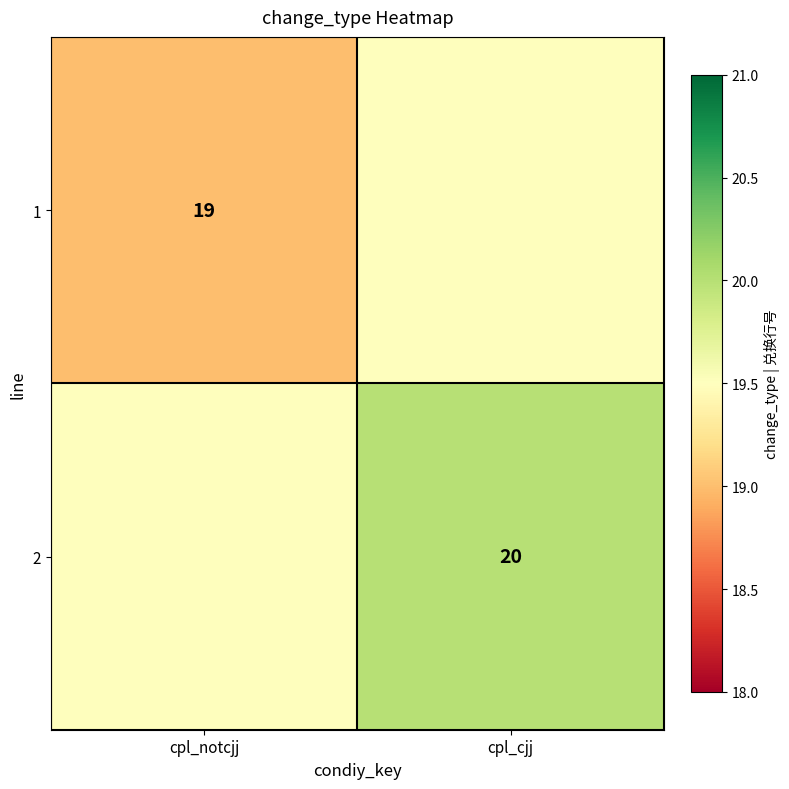

True or false: 2 has a value of 8.2 at cpl_cjj.

False